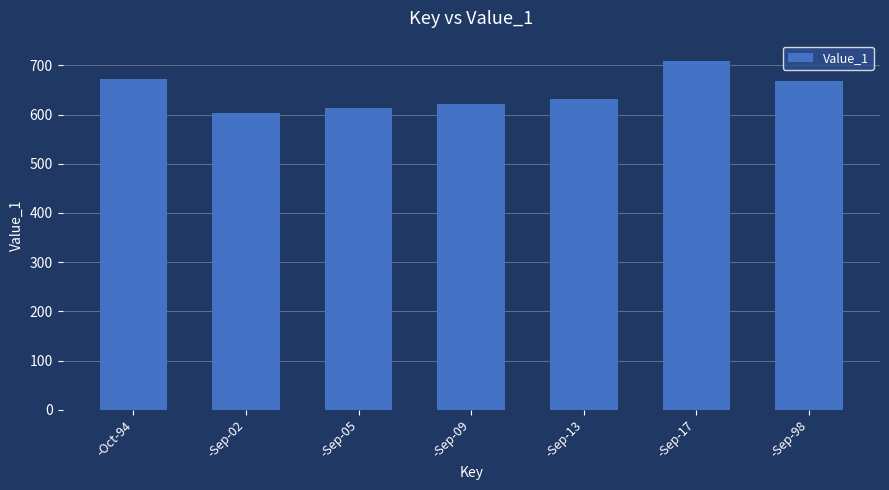

What is the label of the 1st bar from the right?

-Sep-98